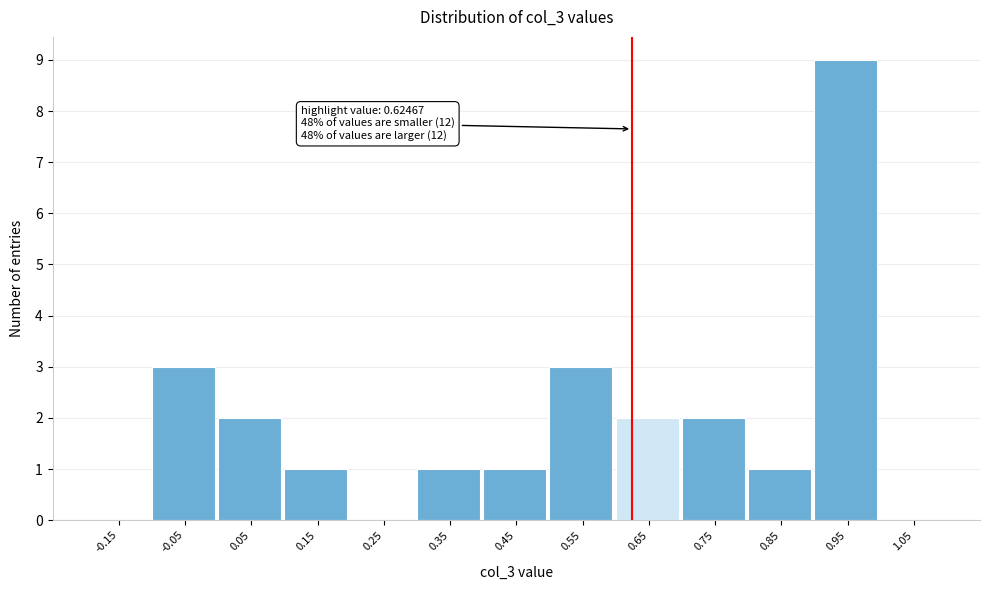

Over which range of the x-axis is the bar tallest?

0.9 to 1.0